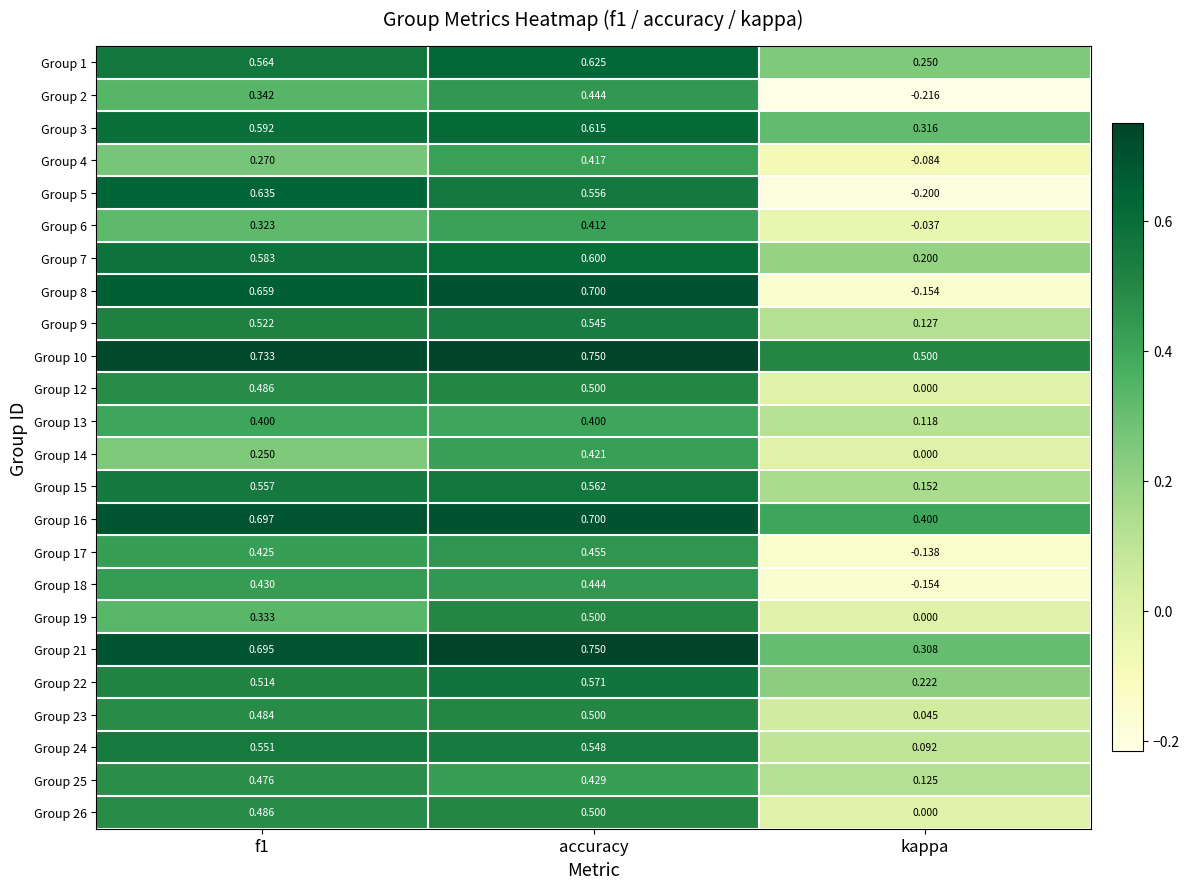

At which category is the sum across all series the highest?

accuracy